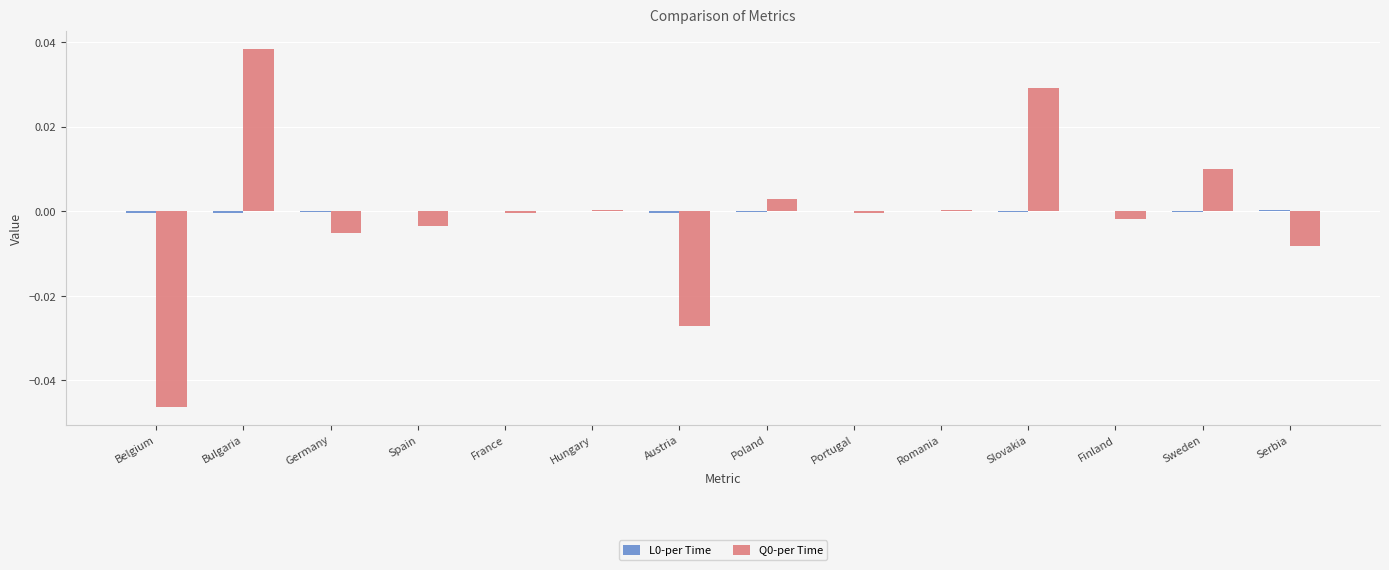

At which category is the sum across all series the highest?

Bulgaria